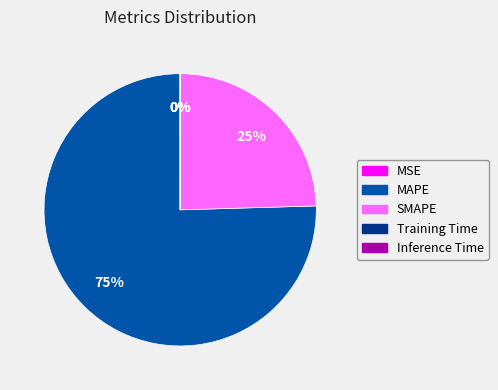

Does MAPE account for over 50% of the chart?

Yes